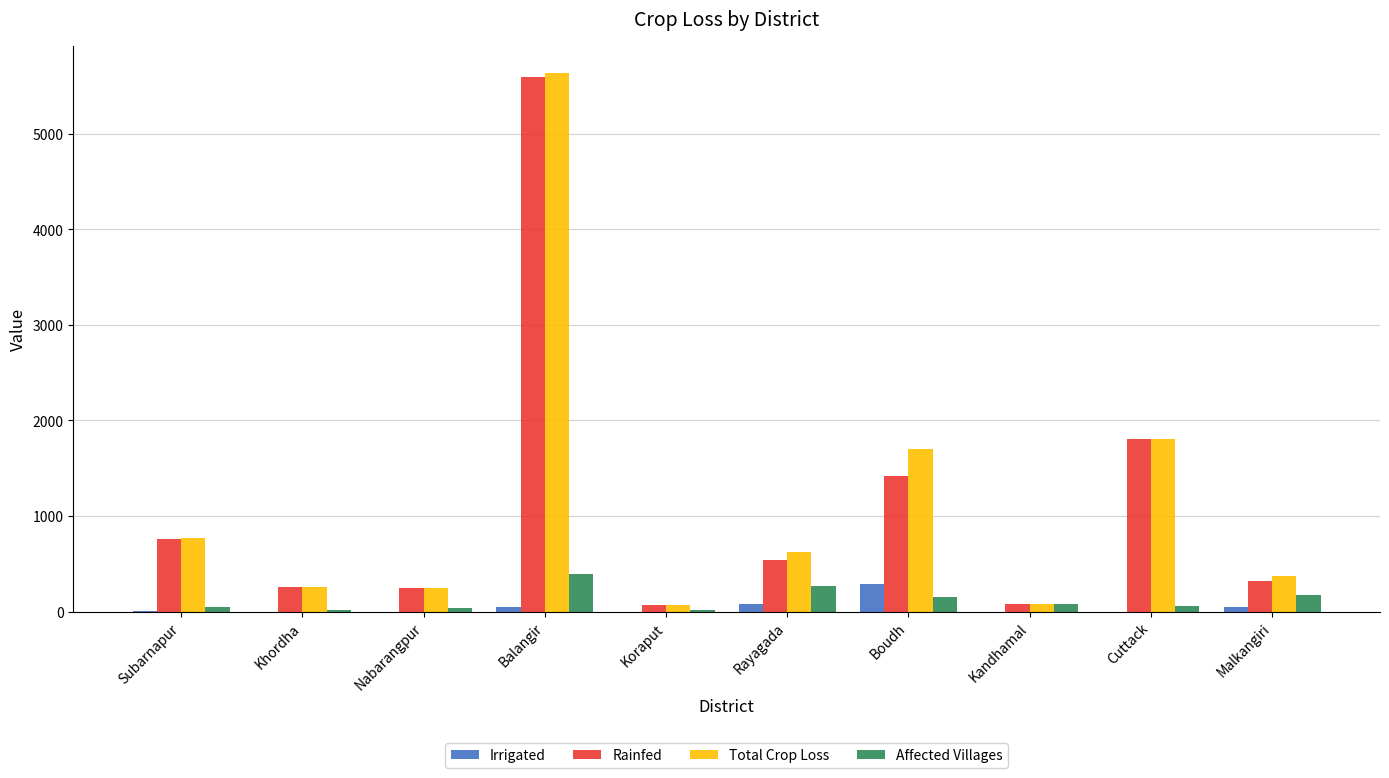

At which category is the sum across all series the highest?

Balangir